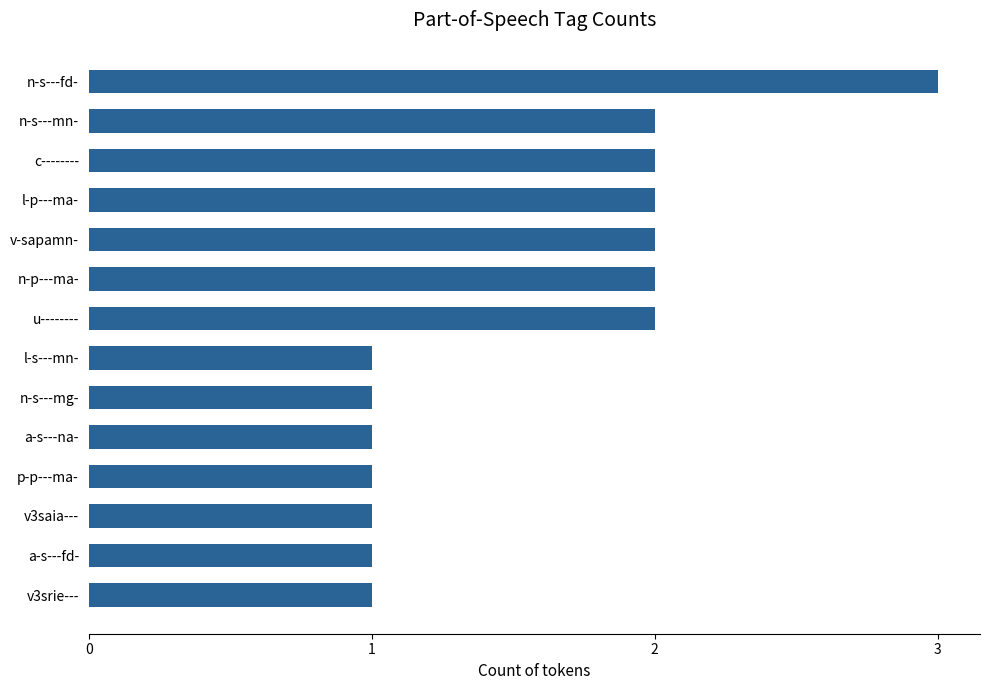

How many values are between 1 and 2?

13